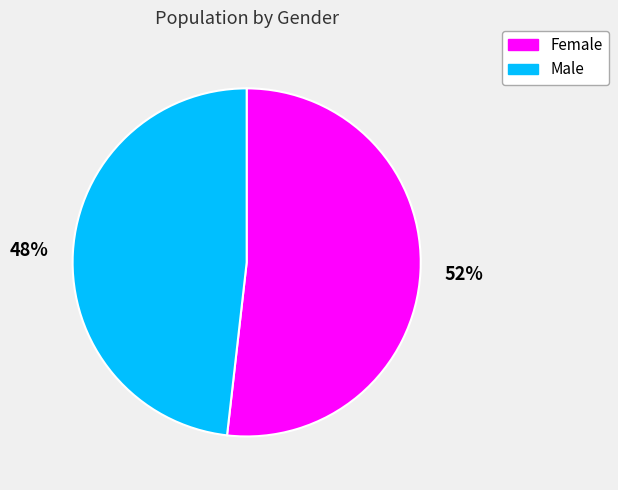

True or false: Female accounts for 52% of the total.

True